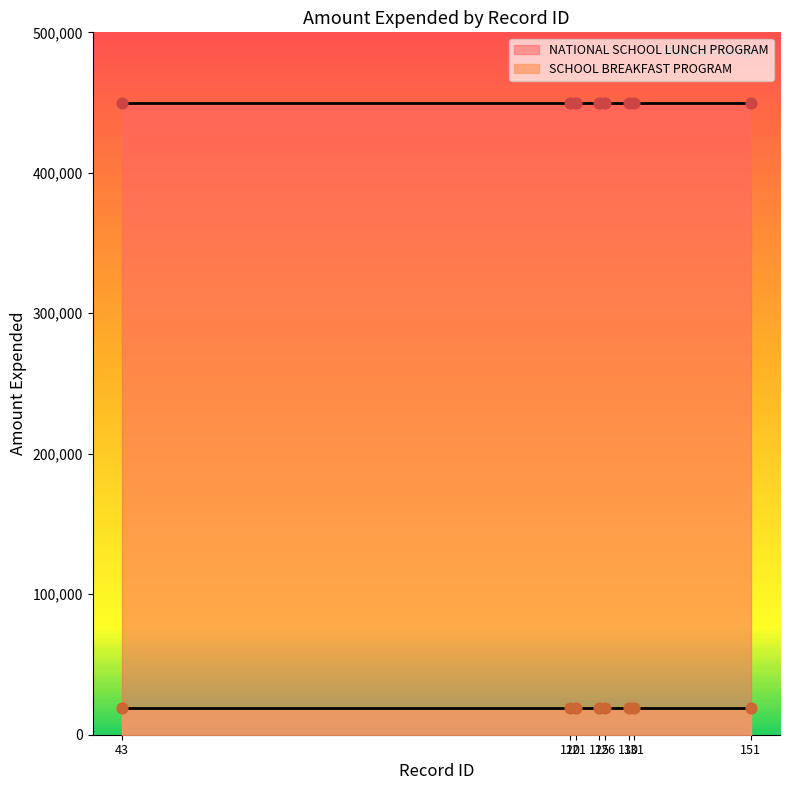

Is the value of SCHOOL BREAKFAST PROGRAM at 126/130 greater than the value of NATIONAL SCHOOL LUNCH PROGRAM at 126/130?

No